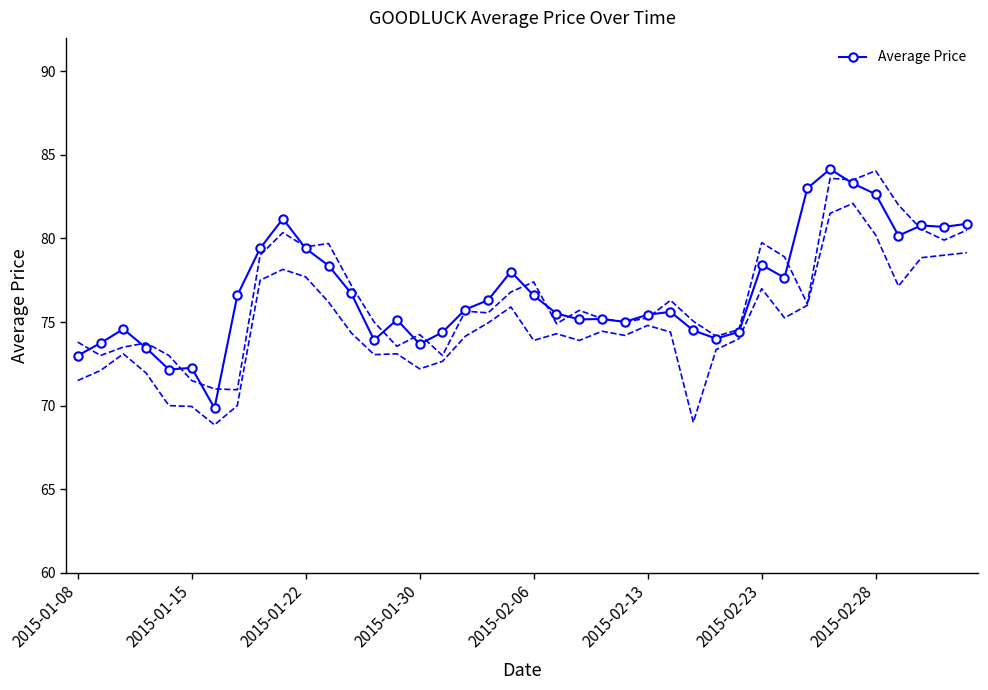

What is the greatest value displayed?

84.2